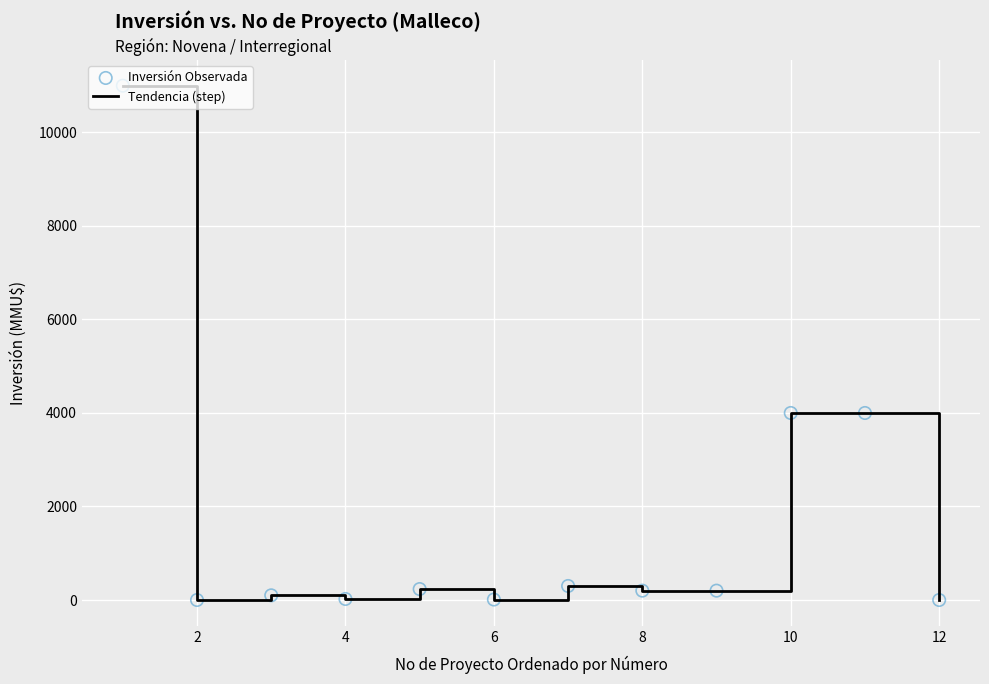

What is the maximum value shown in the chart?

11000